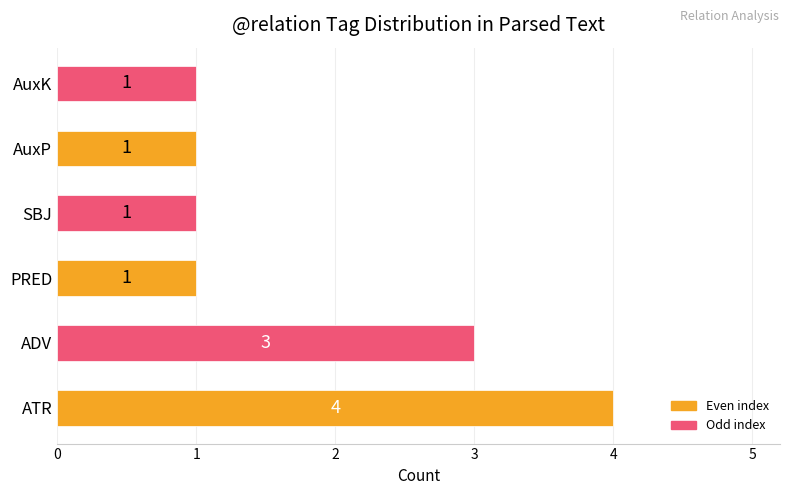

What is the smallest value displayed?

1